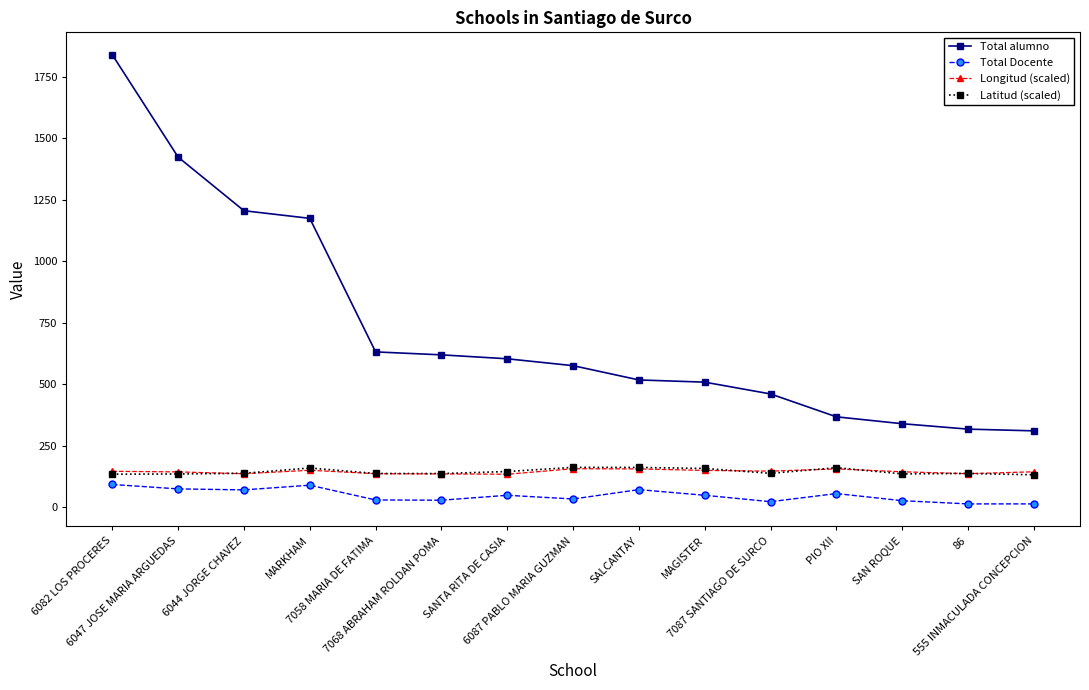

Which series has the widest spread of values?

Total alumno